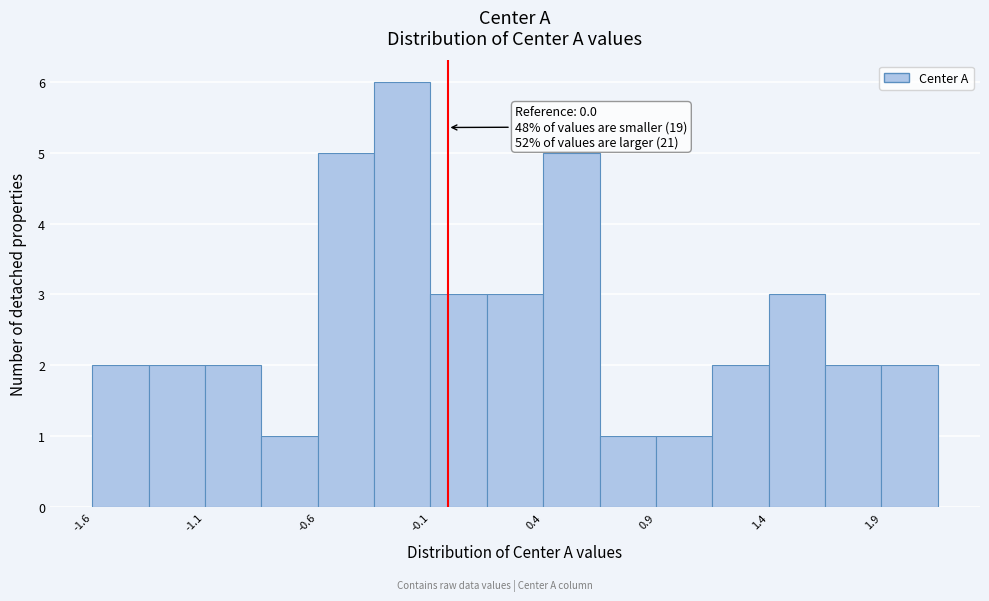

Around what value on the x-axis is the tallest bar? Give the approximate position of its centre, as read against the axis.

-0.2